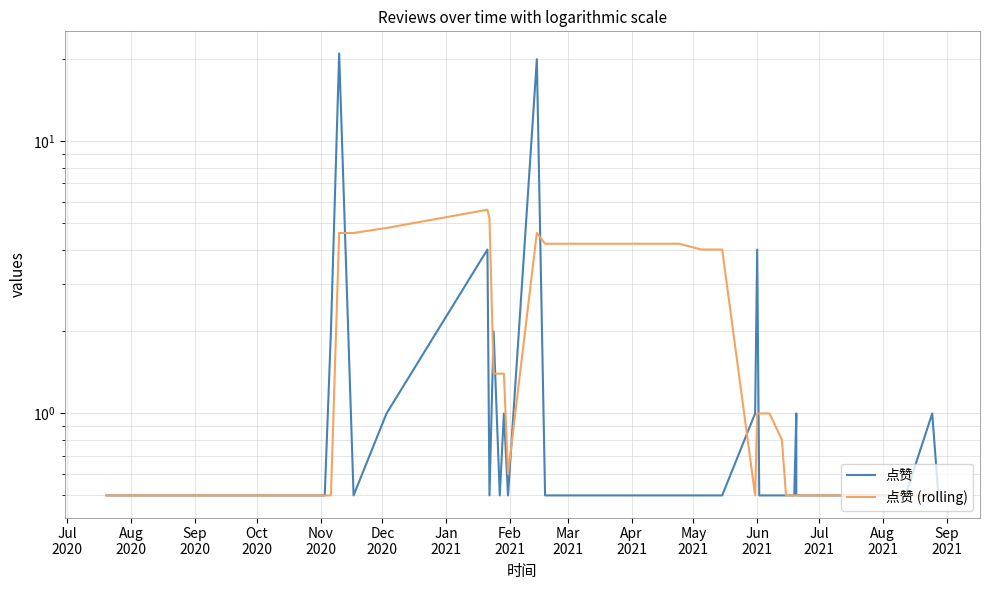

What is the difference between the maximum and minimum values in the 点赞 (rolling) series?

5.1